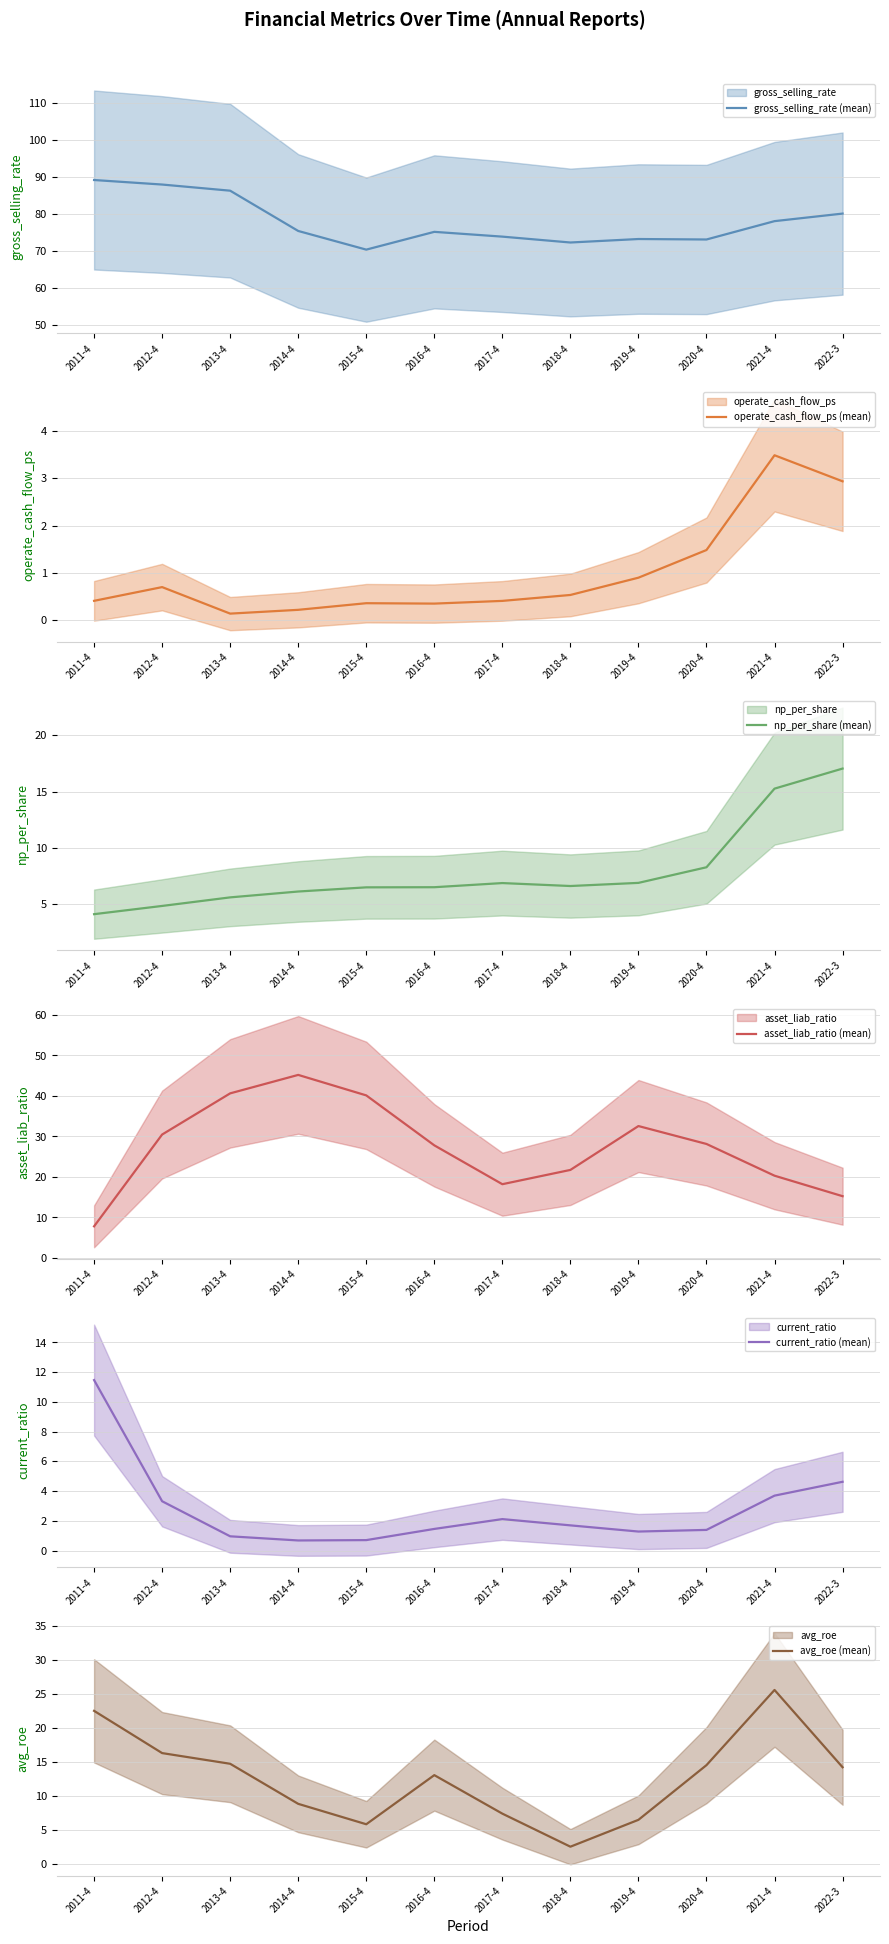

How many interior local valleys does the asset_liab_ratio (mean) series have?

1